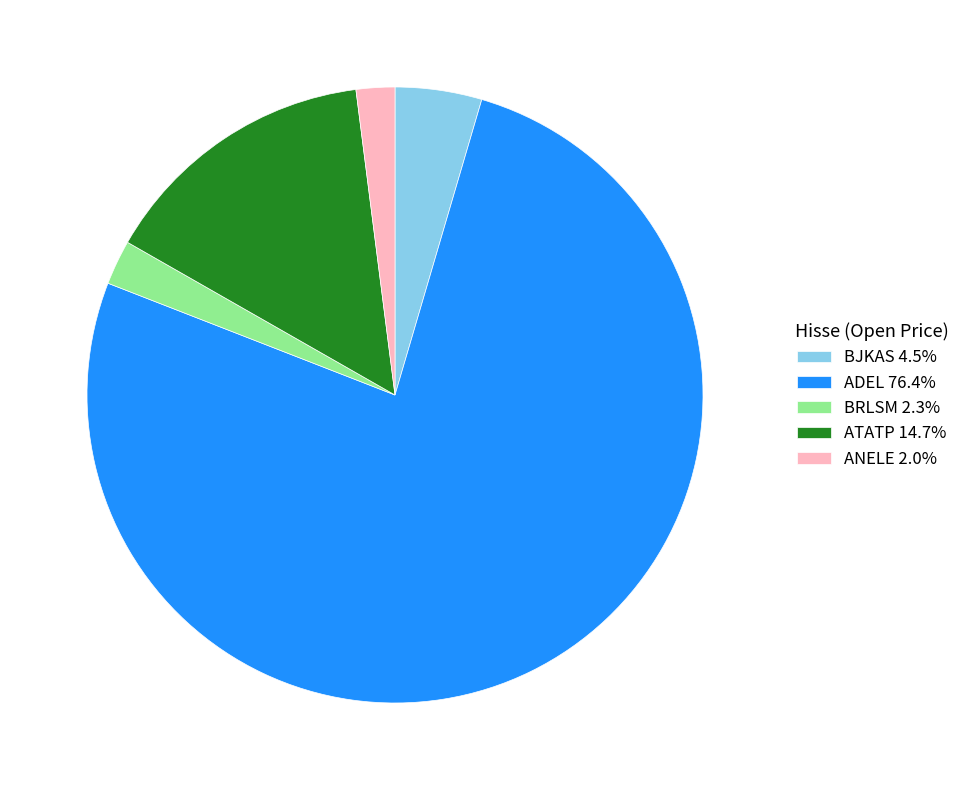

Is the sum of ATATP 14.7% and BJKAS 4.5% greater than half?

No